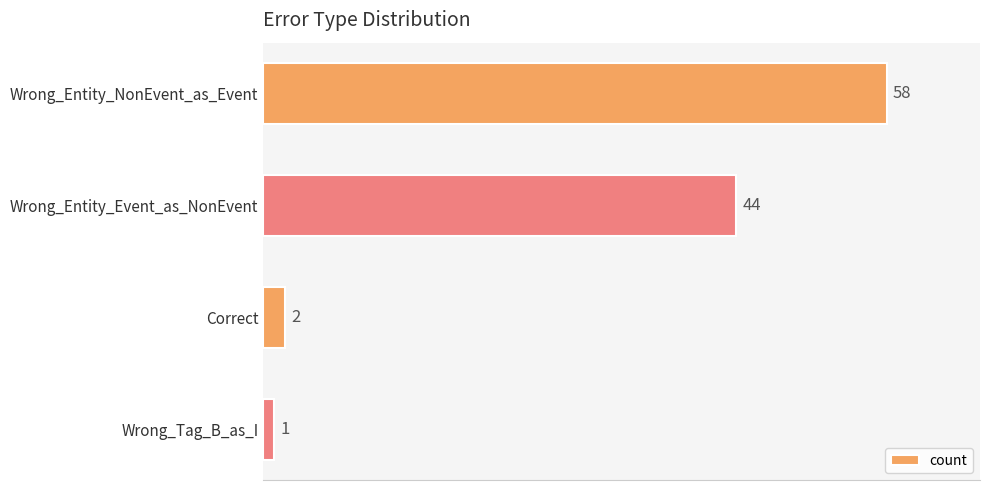

The chart shows a value of 18 at Wrong_Entity_Event_as_NonEvent. True or false?

False